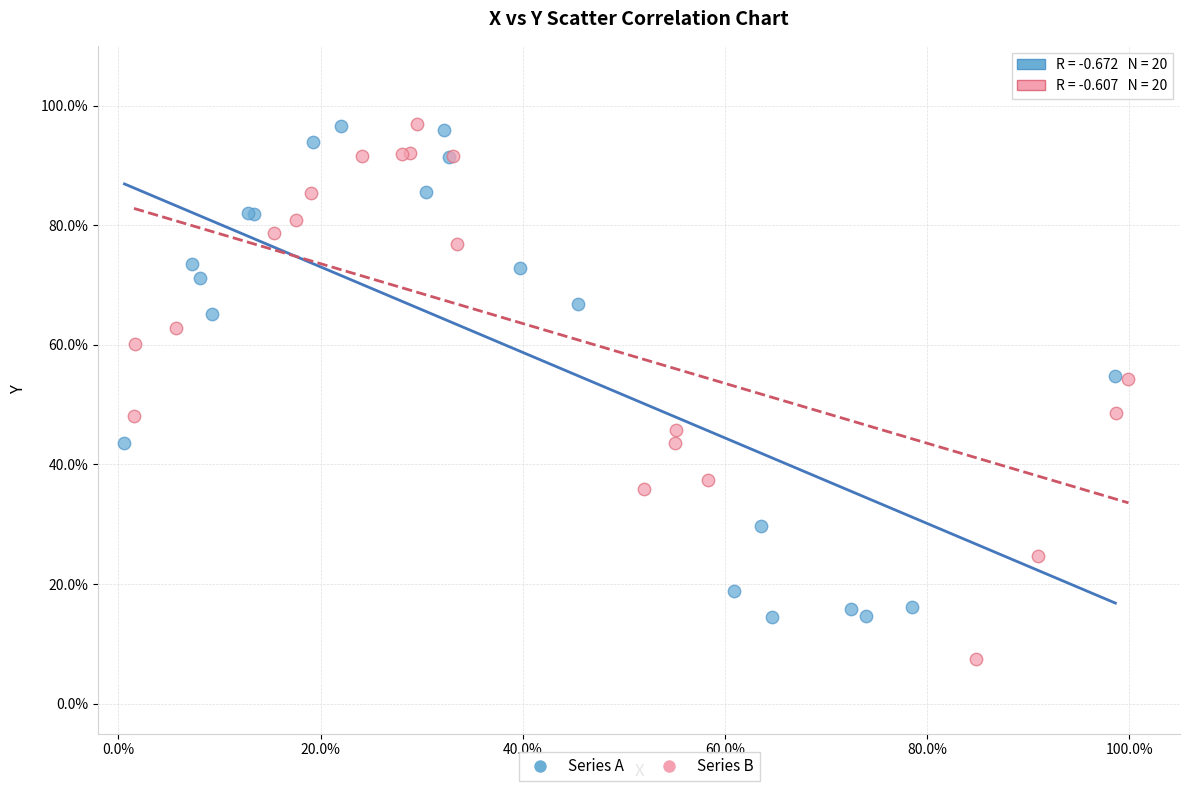

What are all the series names shown in the legend?

Series A, Series B